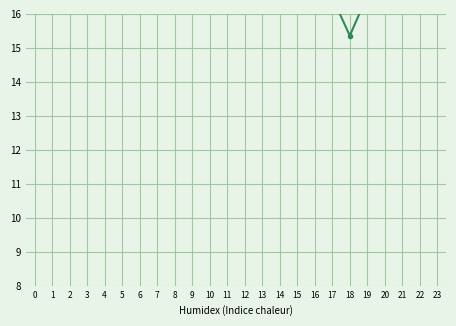

How many lines are shown in the chart?

1